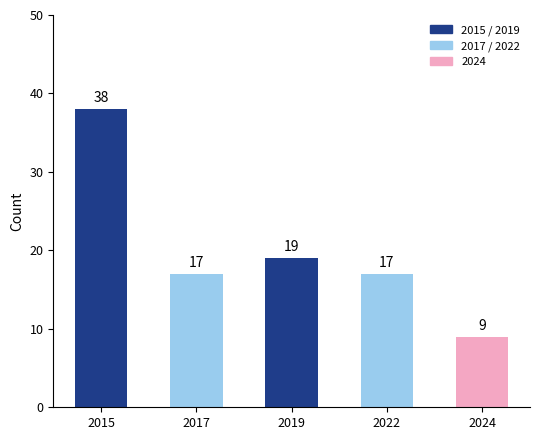

Reading right to left, extract all data points from this chart.

2024=9	2022=17	2019=19	2017=17	2015=38